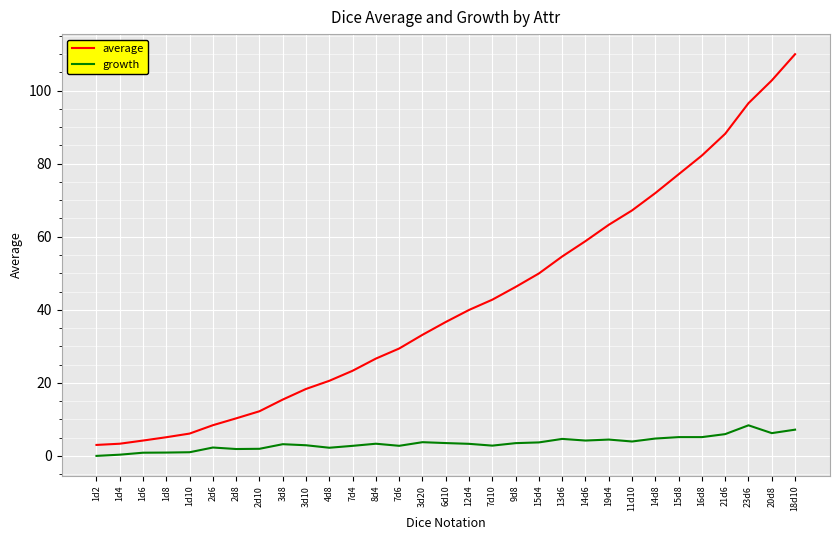

What is the difference between the maximum and minimum values in the growth series?

8.4